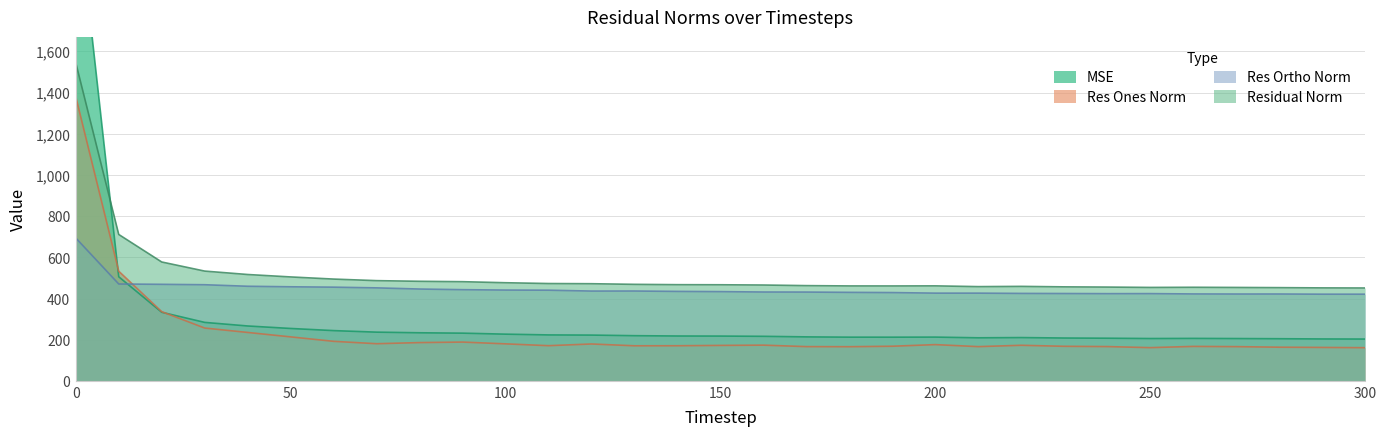

After their last crossing, which series has the higher values: res_ones_norm or mse?

mse